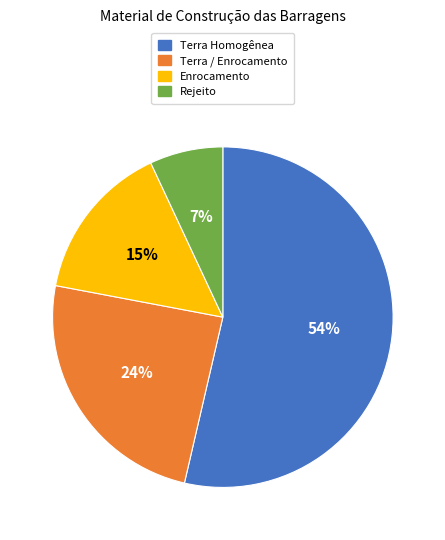

Rank the categories by value from lowest to highest.

Rejeito, Enrocamento, Terra / Enrocamento, Terra Homogênea